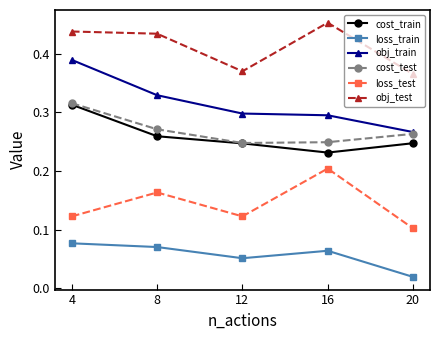

Which series has the widest spread of values?

obj_train